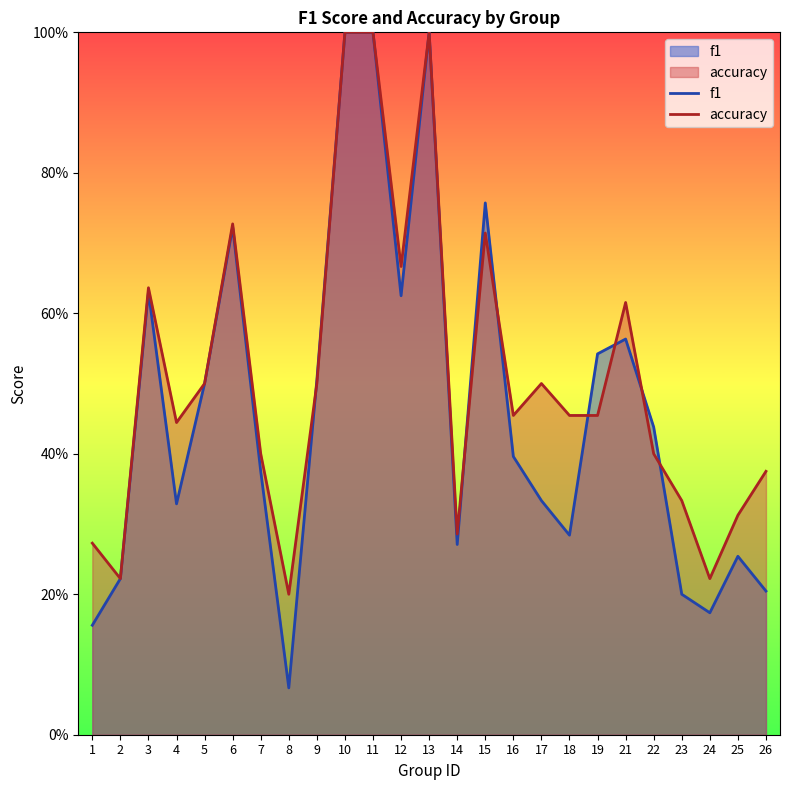

Count the accuracy values in the range 0 to 1.

25